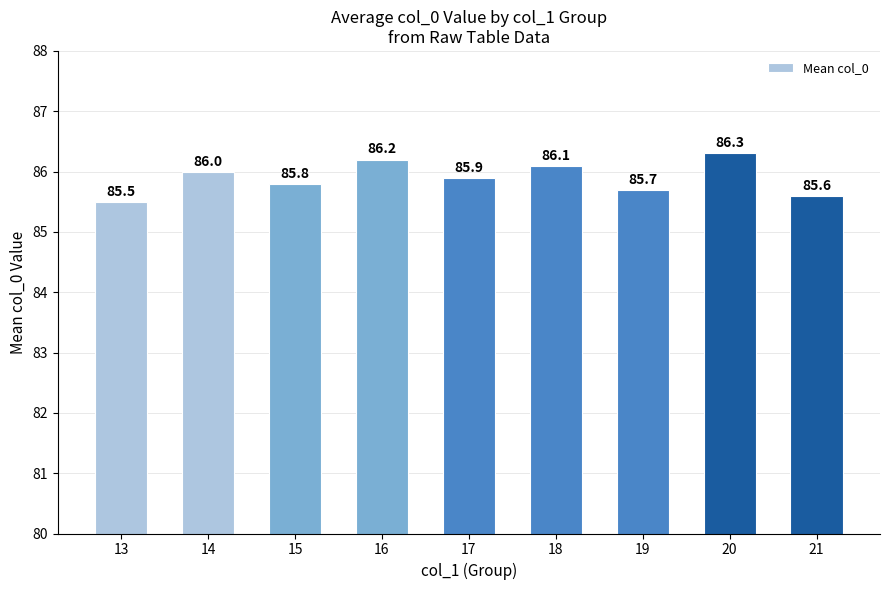

The value at 14 is 86.0. True or false?

True